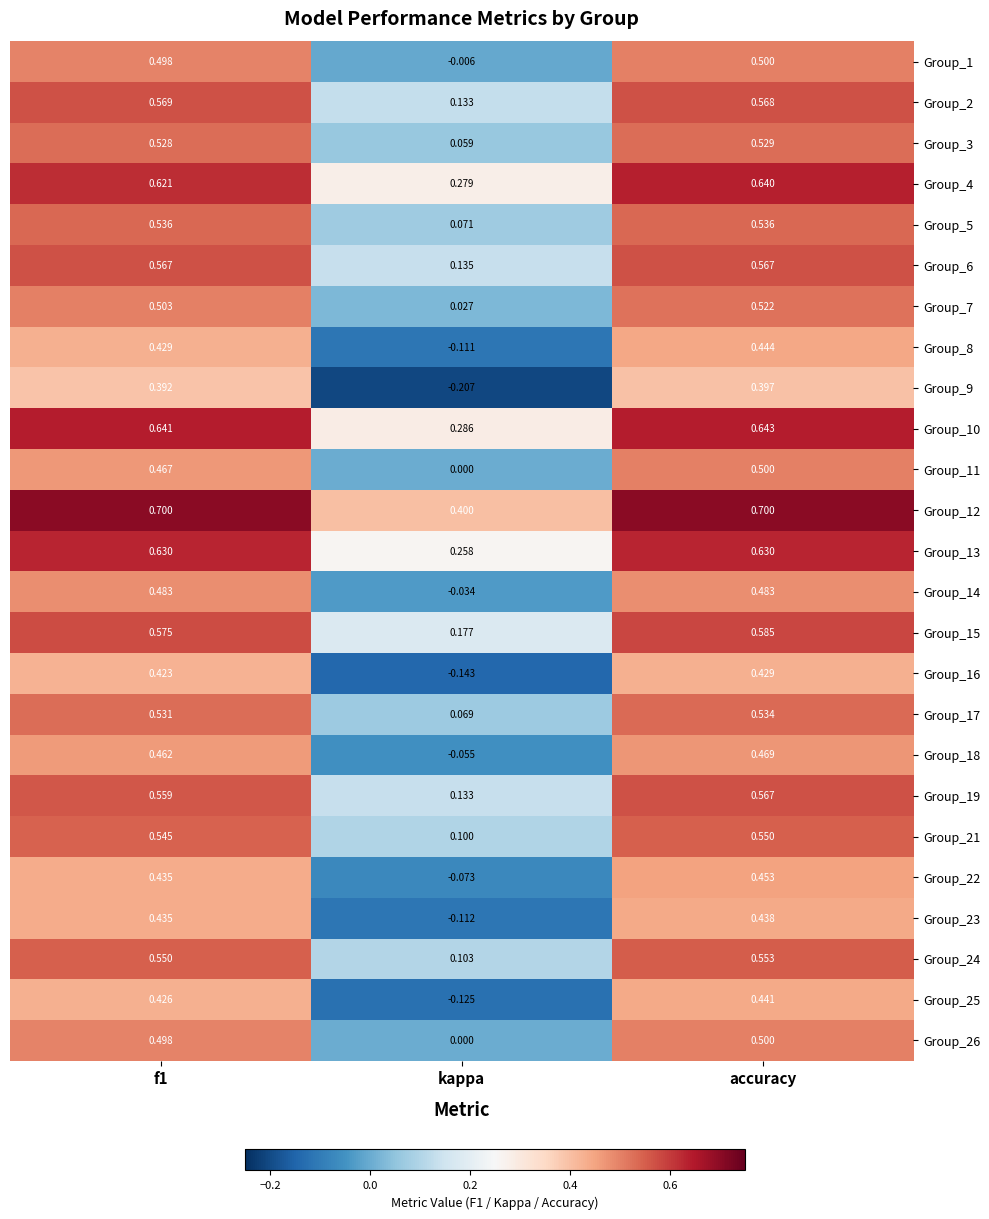

Where is Group_15 nearest to the value 0?

kappa